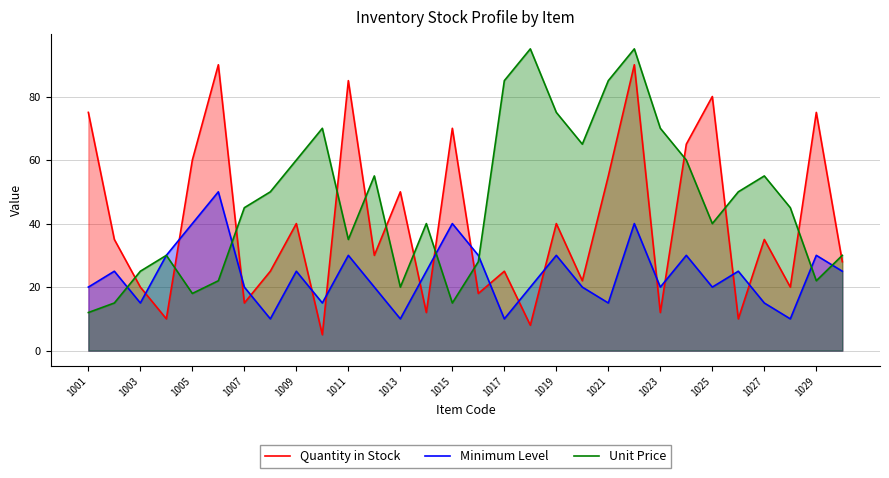

What is the sum of the Quantity in Stock values at 1001 and 1029?

150